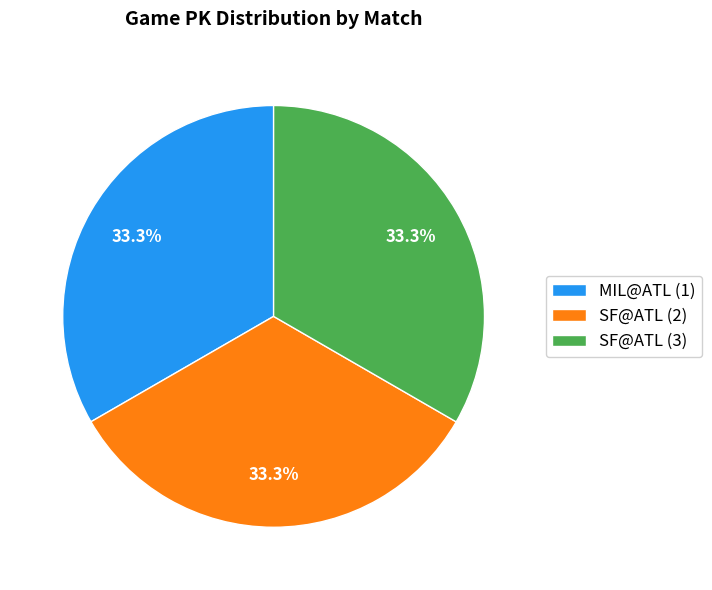

Approximately how many times larger is the value at SF@ATL (3) compared to SF@ATL (2)?

1.0